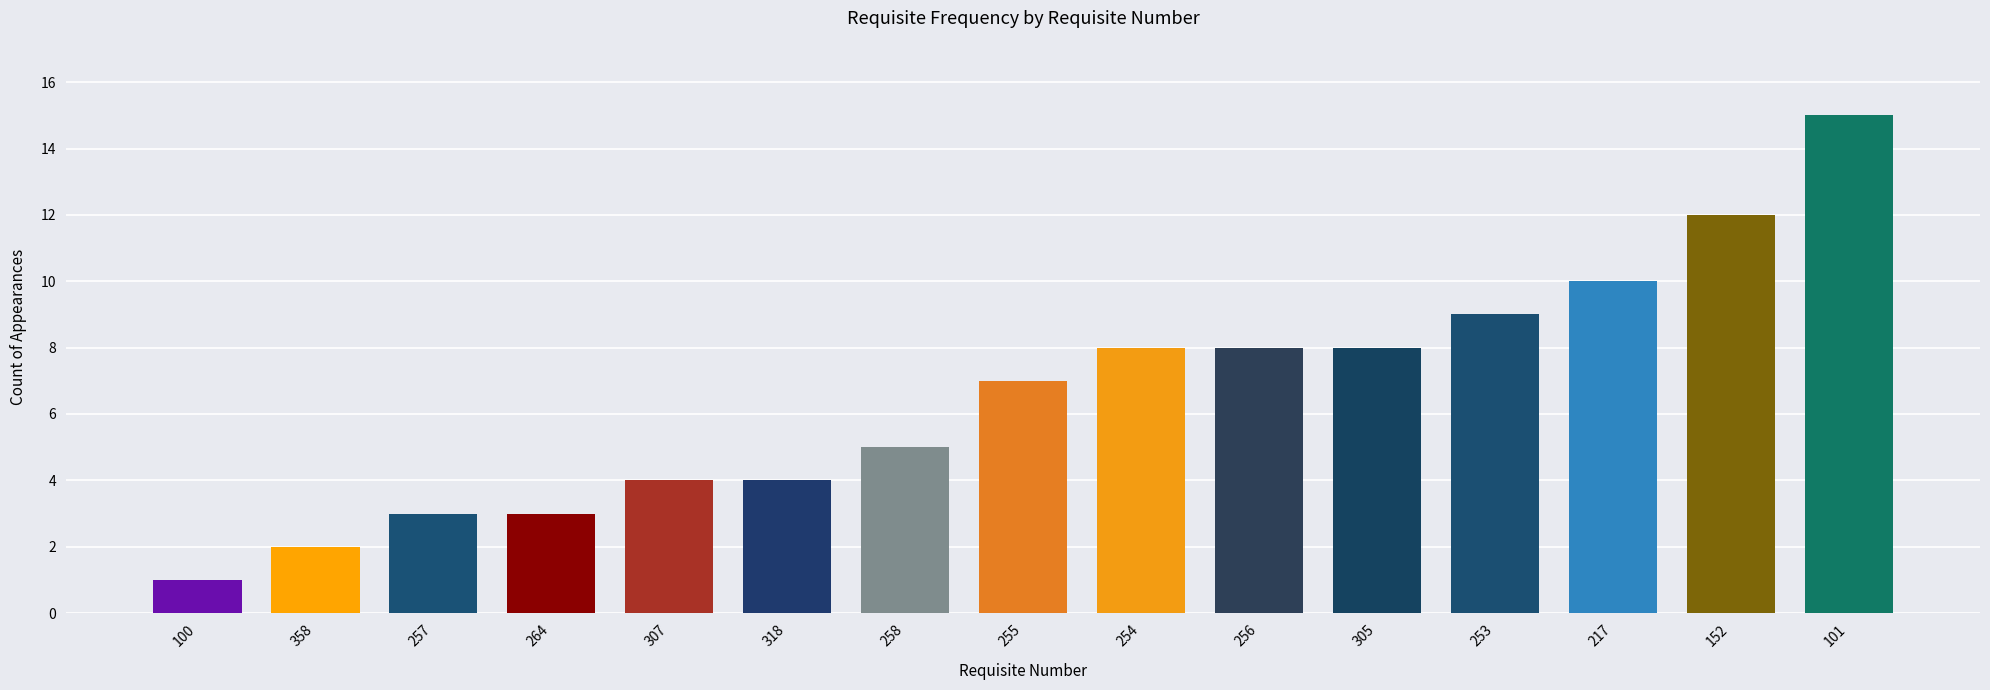

What is the smallest value displayed?

1